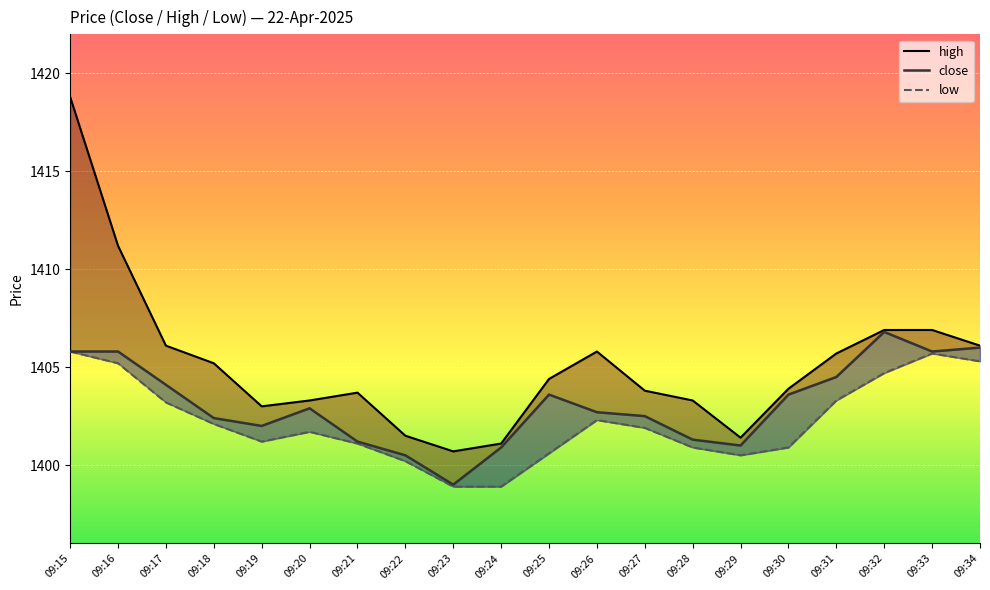

In close, how many points are lower than both neighbors (excluding endpoints)?

4